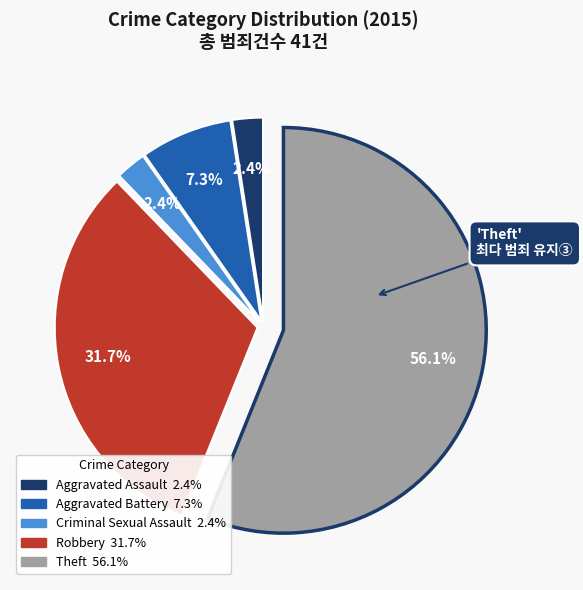

What is the total percentage of Robbery and Aggravated Assault?

34.1%